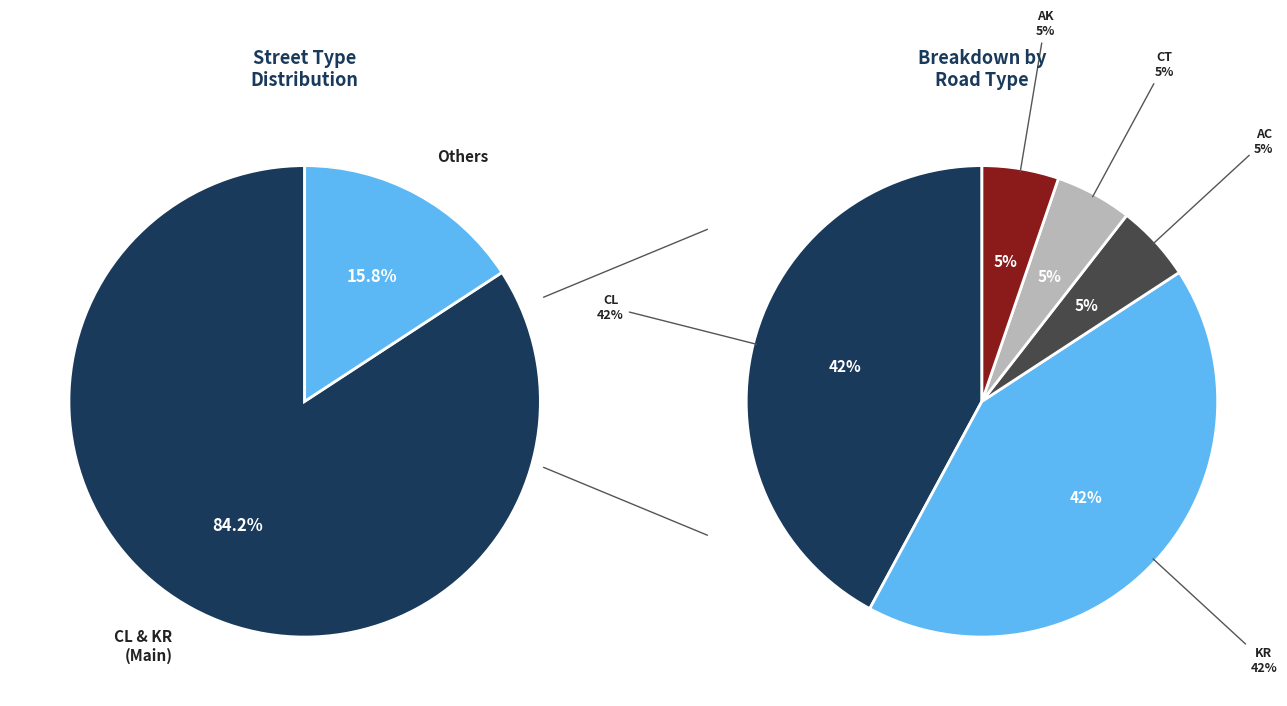

What is the total percentage of CT and CL?

47.4%